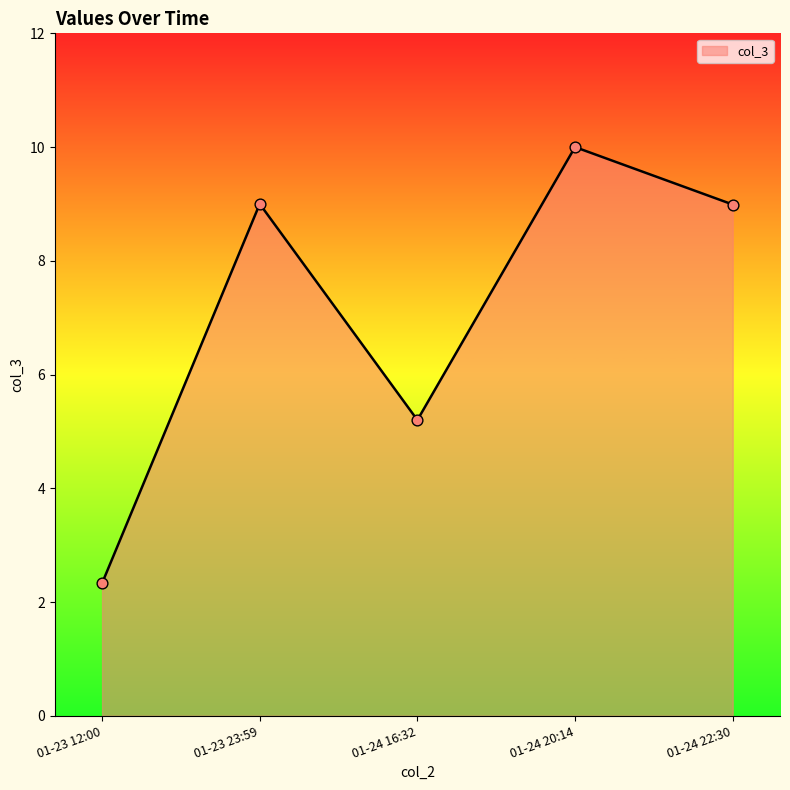

What is the change in value from 01-23 12:00 to 01-24 22:30?

+6.7